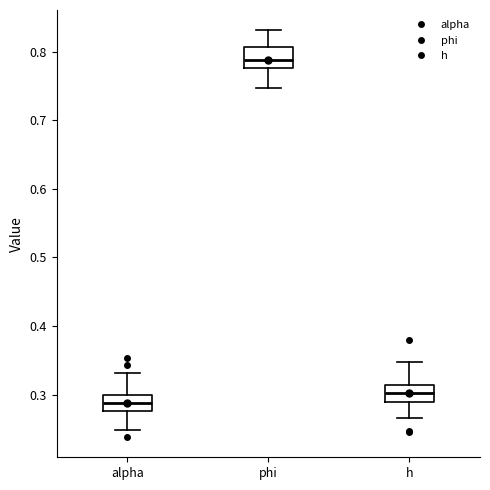

Reading left to right, read every box against the y-axis: the position of its median line, the range the box covers, and the ends of its whiskers. The values are not printed on the chart, so give them approximately, as read against the axis.

alpha: median 0.29, box 0.28 to 0.30, whiskers 0.25 to 0.33
phi: median 0.79, box 0.78 to 0.81, whiskers 0.75 to 0.83
h: median 0.30, box 0.29 to 0.31, whiskers 0.27 to 0.35